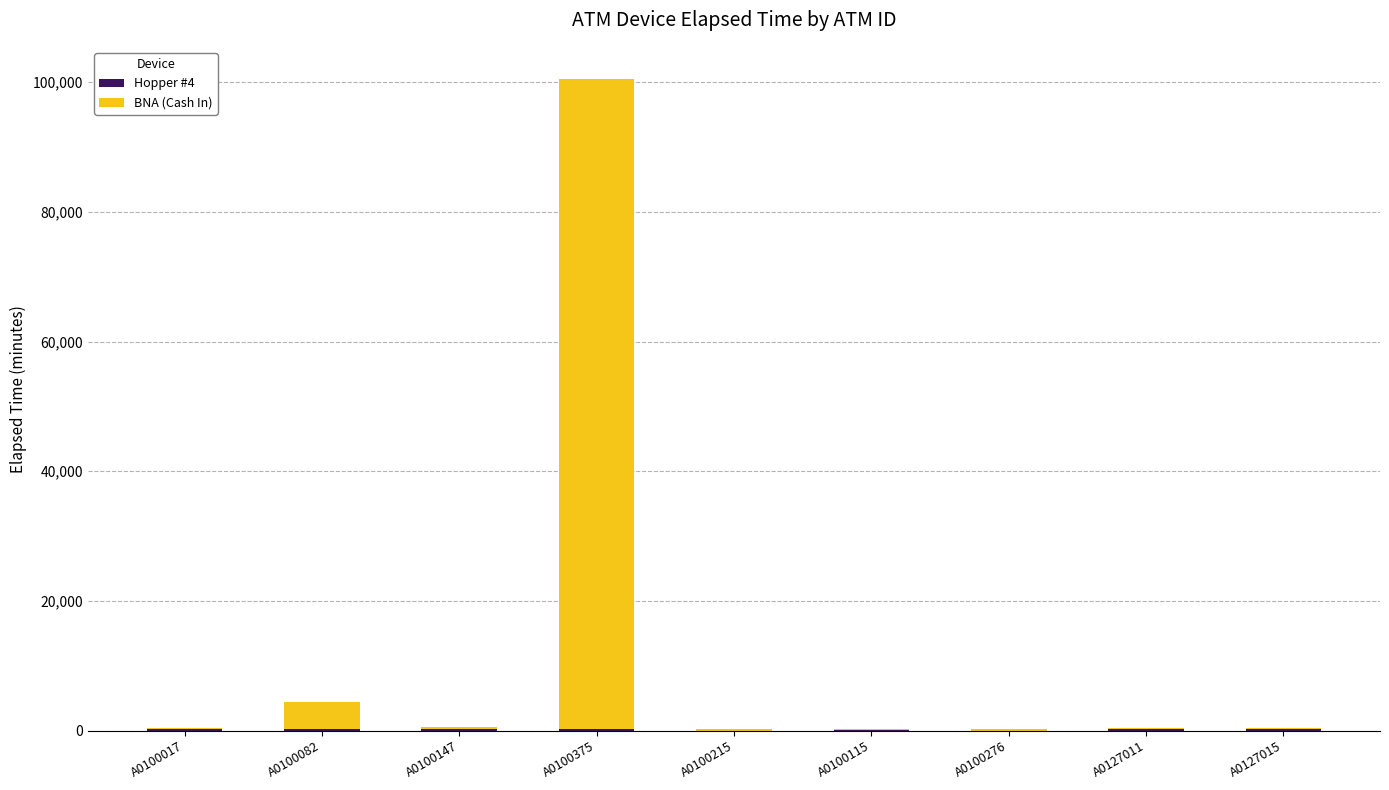

What is the label of the 8th bar from the left?

A0127011